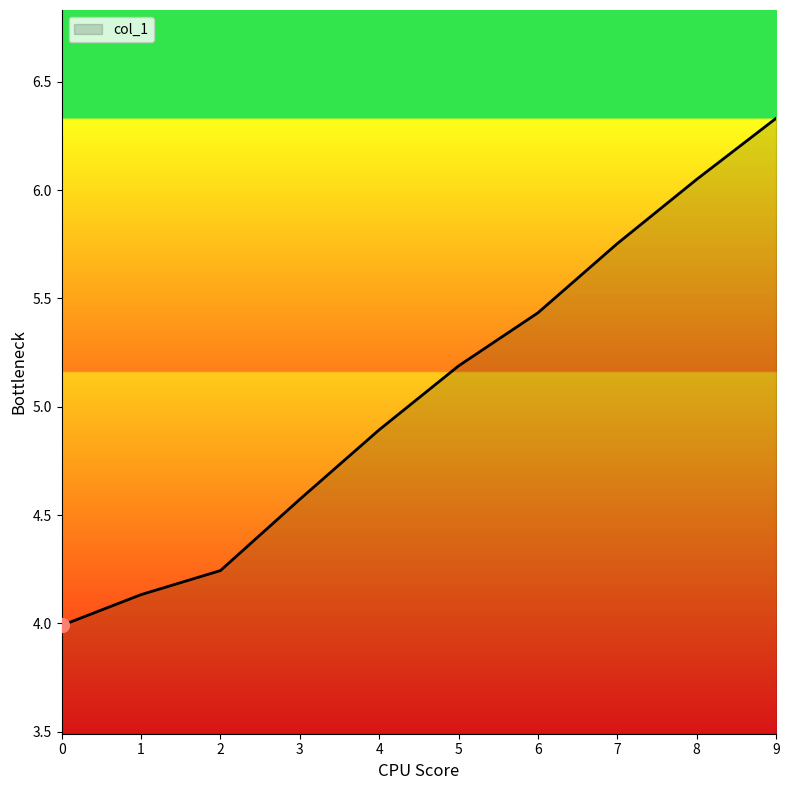

What is the change in value from 0 to 6?

+1.4